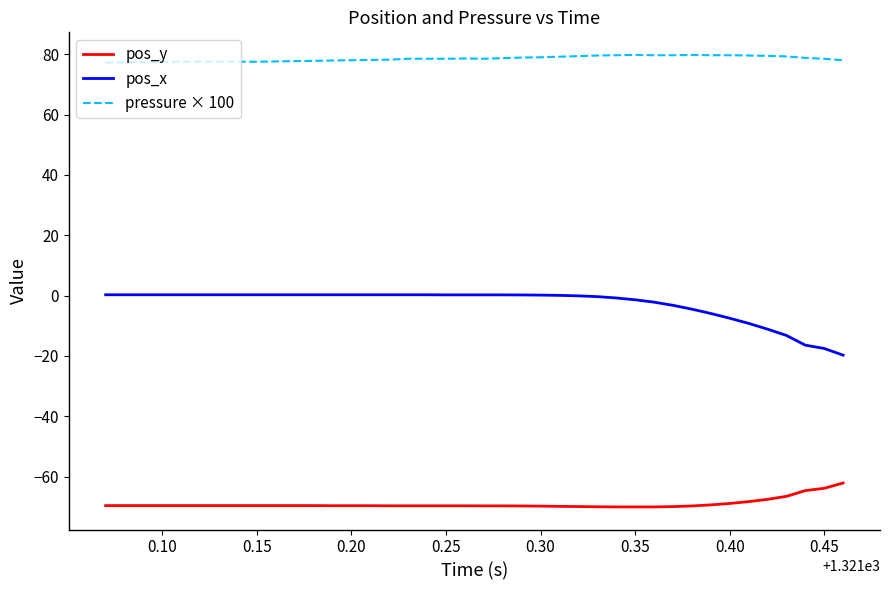

What is the greatest value displayed?

79.8